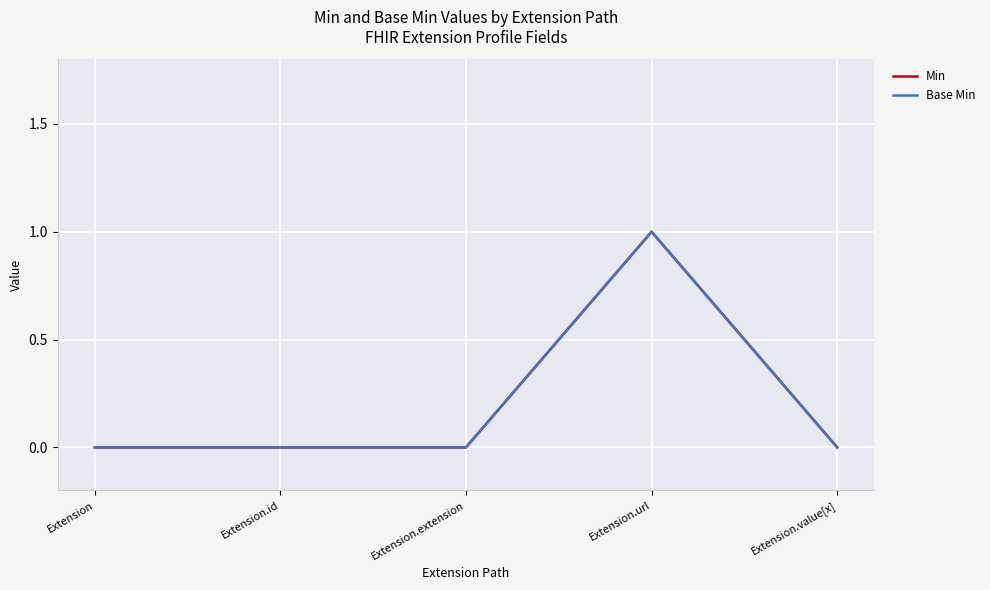

Does the chart display data point markers on the line(s)?

No